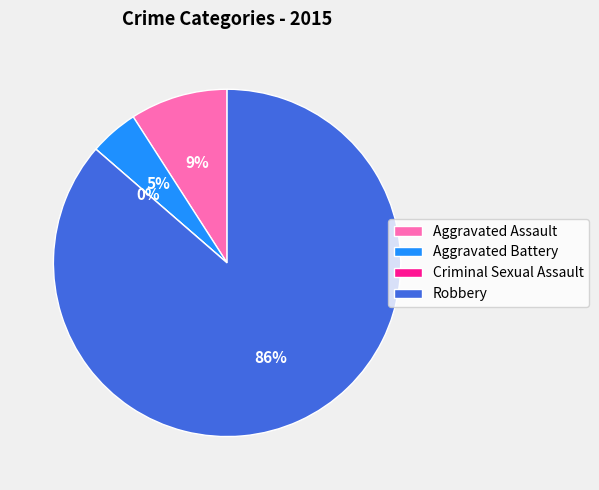

To the nearest percent, what is the difference between the largest and smallest slice percentages?

86%